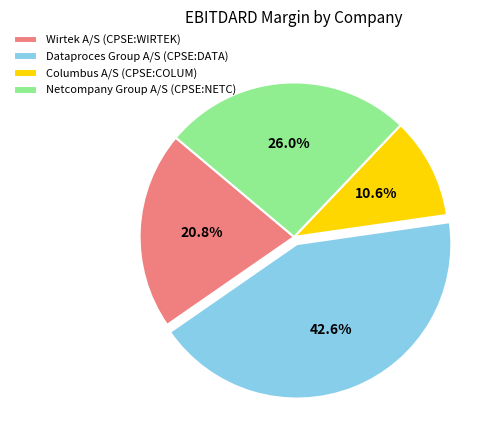

To the nearest percent, what percentage of the pie is Columbus A/S (CPSE:COLUM)?

11%